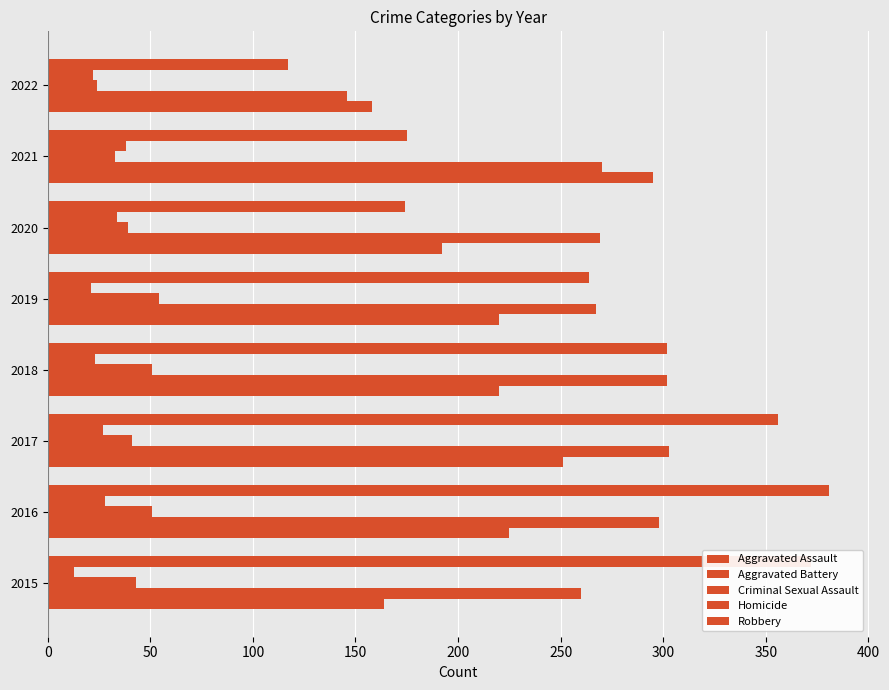

How many values in the Homicide series are below 27?

4